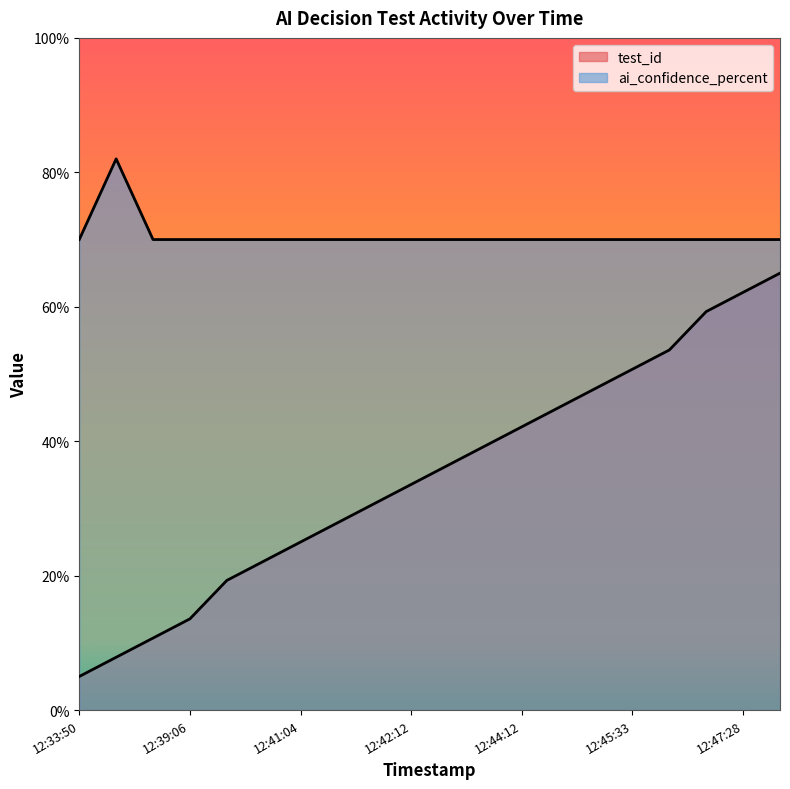

What is the sum of the test_id values at 2025-10-22 12:44:34 and 2025-10-22 12:39:06?

58.6